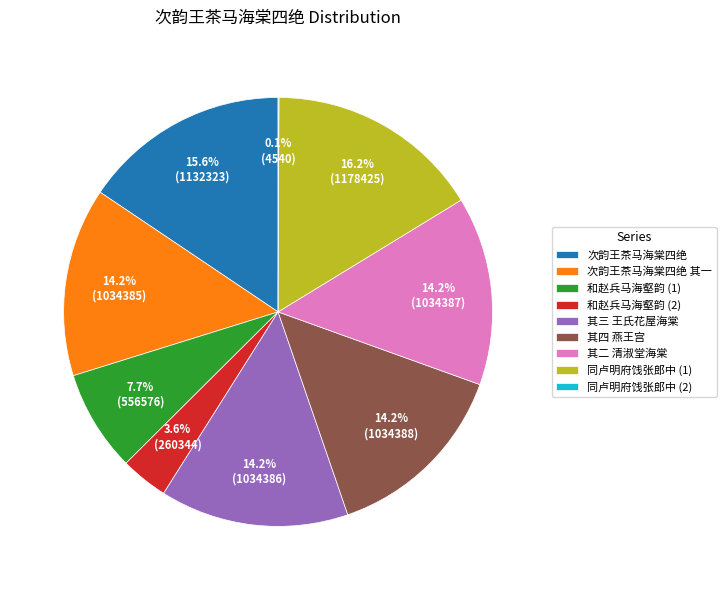

Between 其二 清淑堂海棠 and 和赵兵马海壑韵 (1), which is larger?

其二 清淑堂海棠